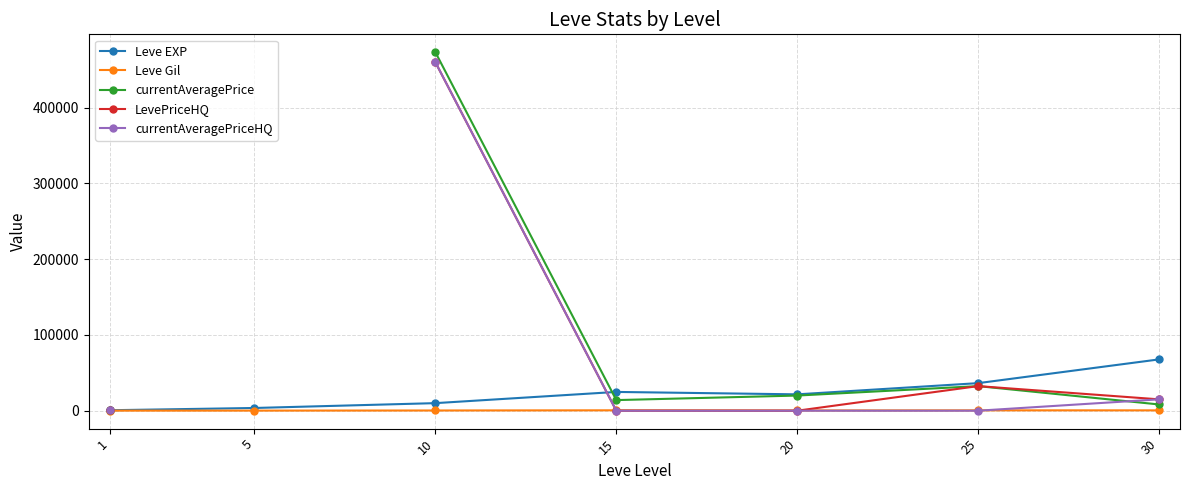

How many lines are shown in the chart?

5